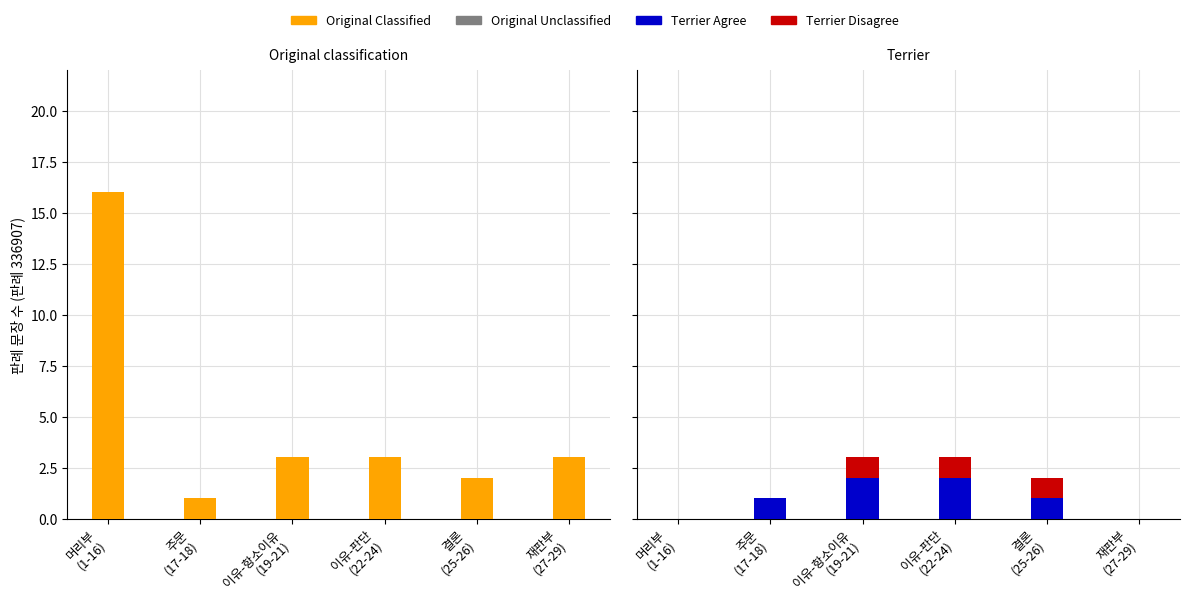

What position from the left is 재판부
(27-29)?

6